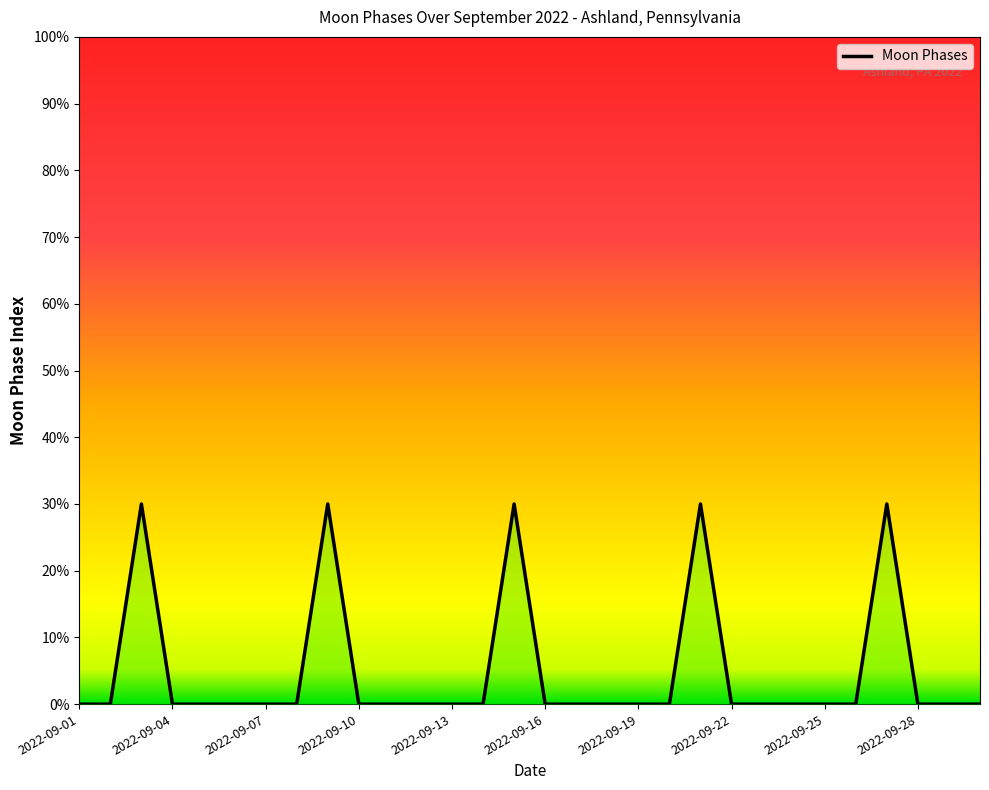

Count the number of data series in this chart.

1